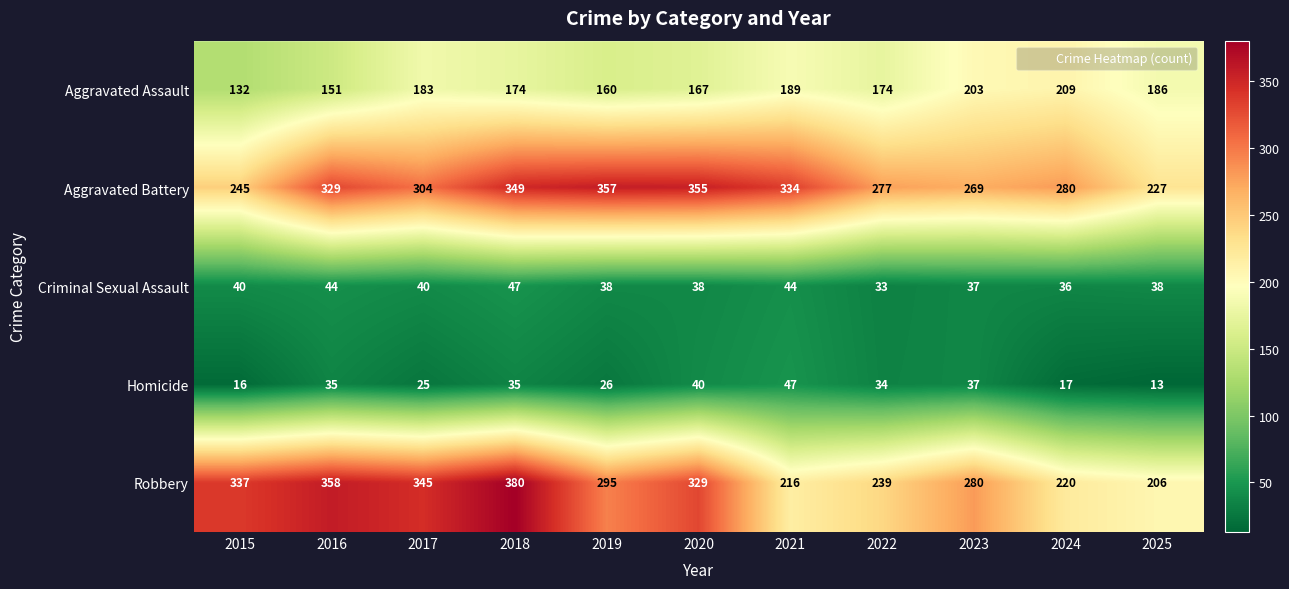

What is the spread (max minus min) of values at 2025?

214